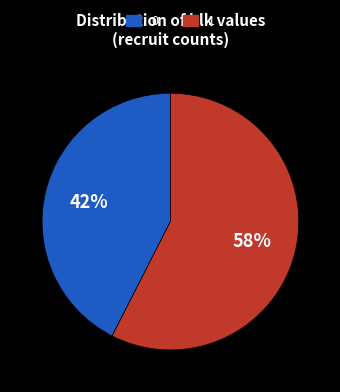

Do 1 and 0 together represent more than half of the pie?

Yes